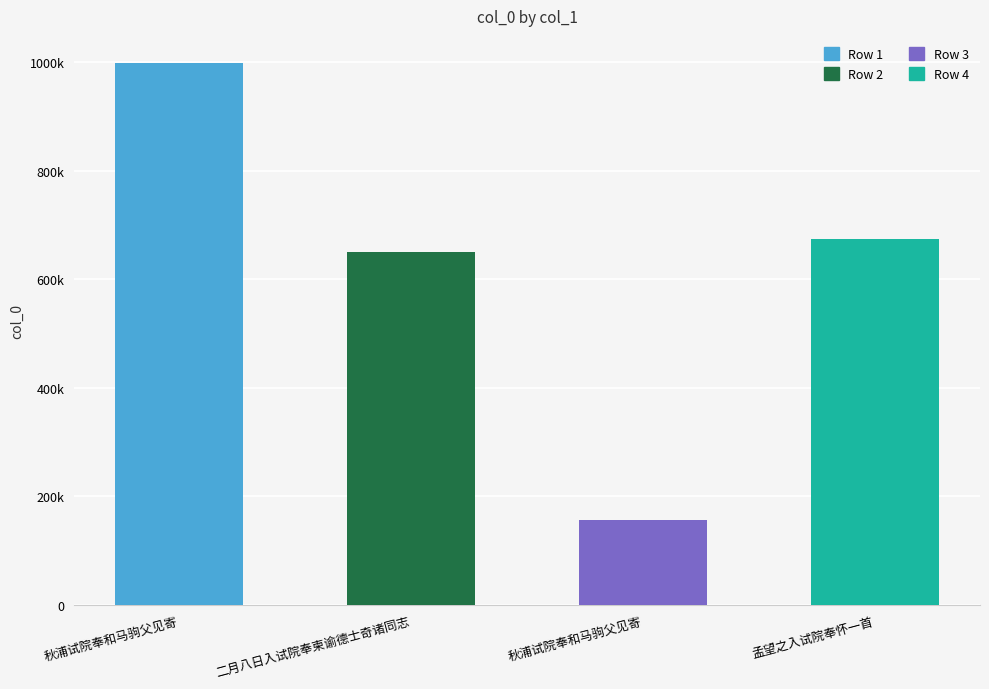

Reading right to left, list all the values displayed in this chart.

孟望之入试院奉怀一首=675314	秋浦试院奉和马驹父见寄=155691	二月八日入试院奉柬谕德士奇诸同志=650464	秋浦试院奉和马驹父见寄=999063